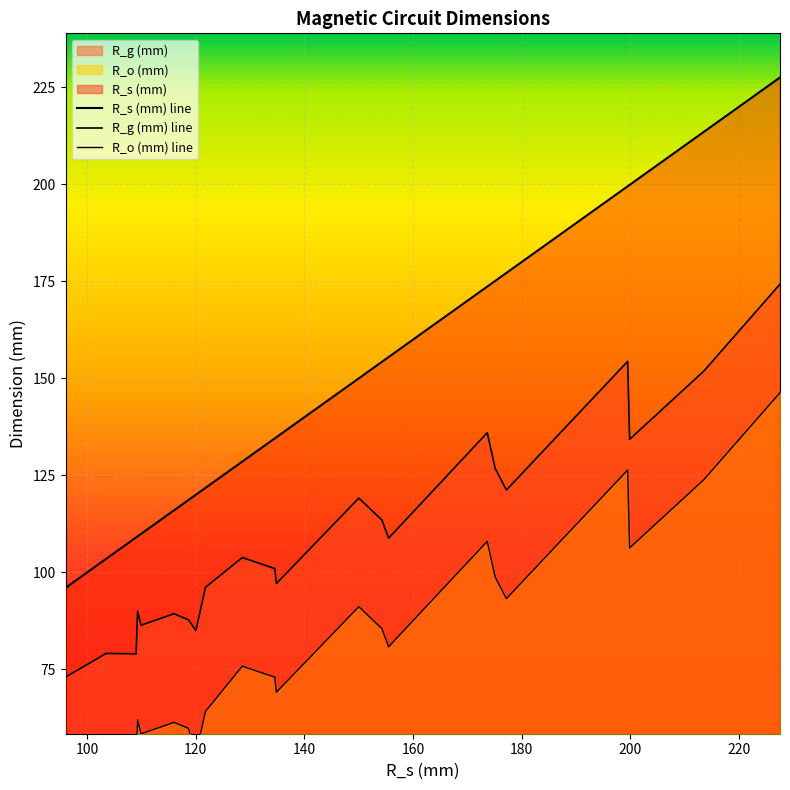

Is it true that R_o (mm) equals 91.1 at 20?

True